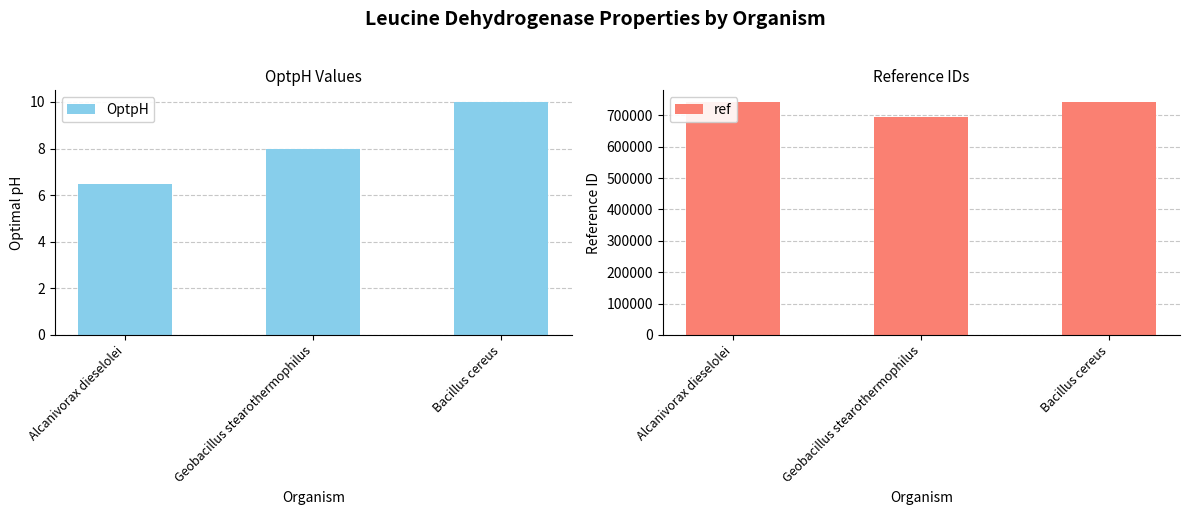

What is the difference between the maximum and minimum values in the ref series?

48872